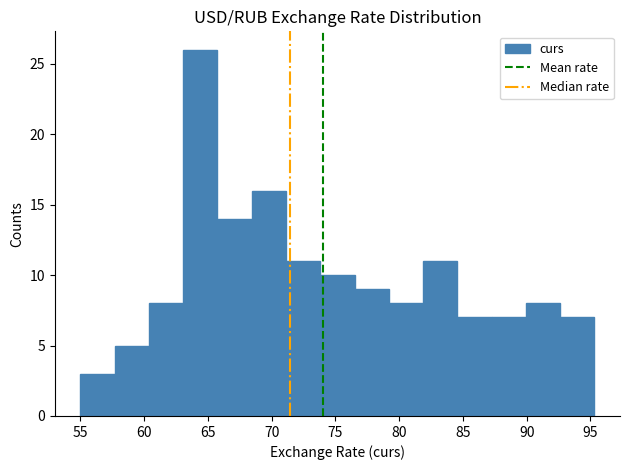

Which range on the x-axis has the tallest bar?

63.0 to 65.5